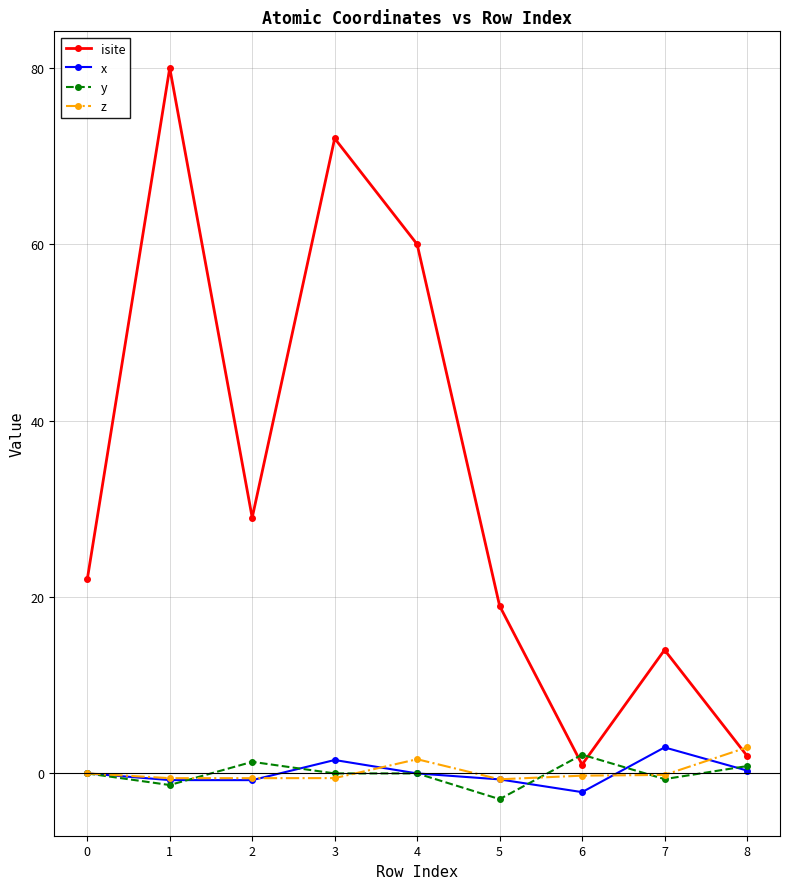

What is the minimum value for x?

-2.1